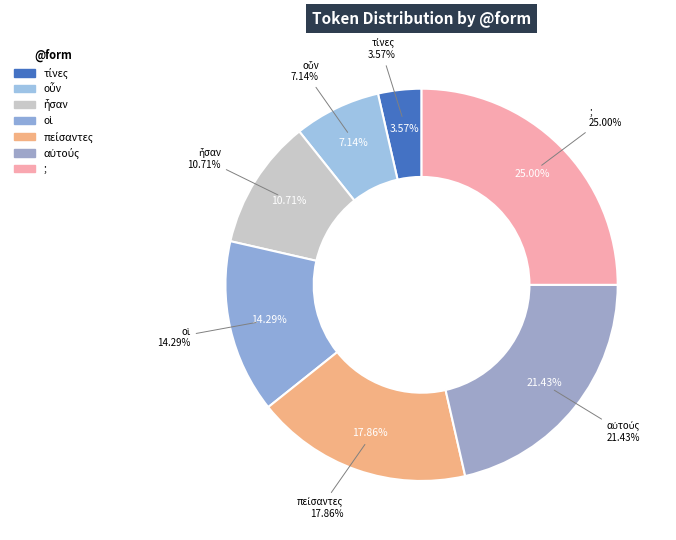

How many segments does this pie chart have?

7